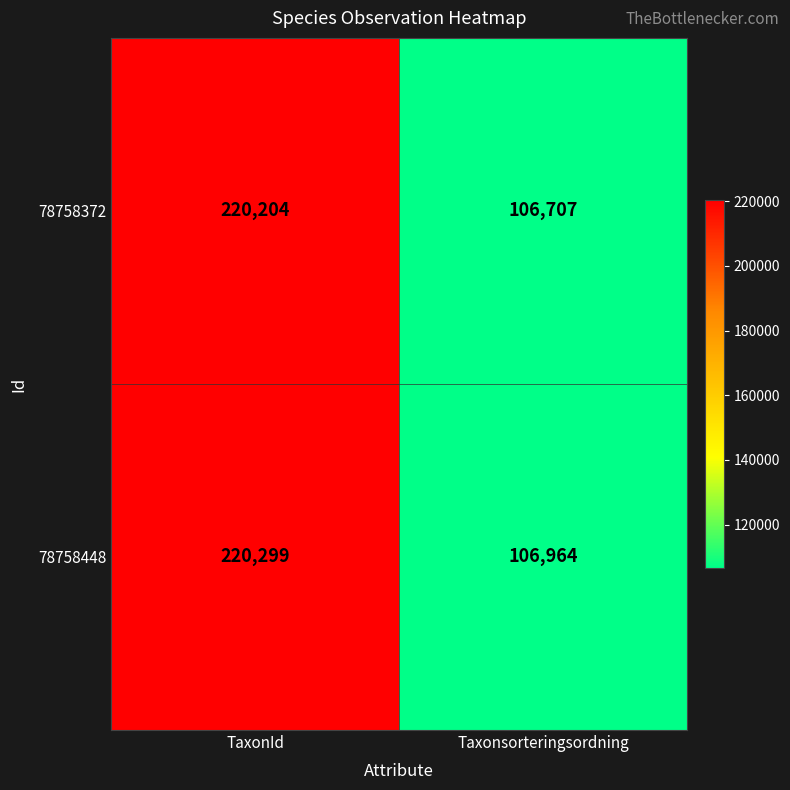

What is the difference between the maximum and minimum values in the 78758448 series?

113335